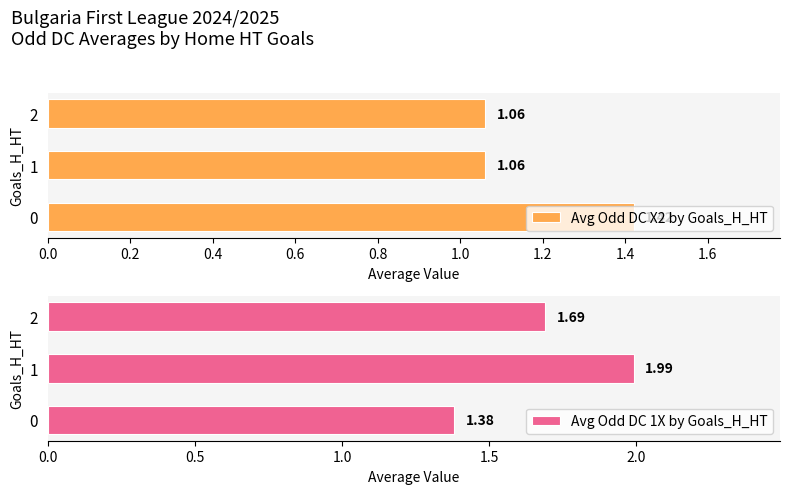

Rank the categories by Avg Odd DC 1X by Goals_H_HT value from lowest to highest.

0, 2, 1